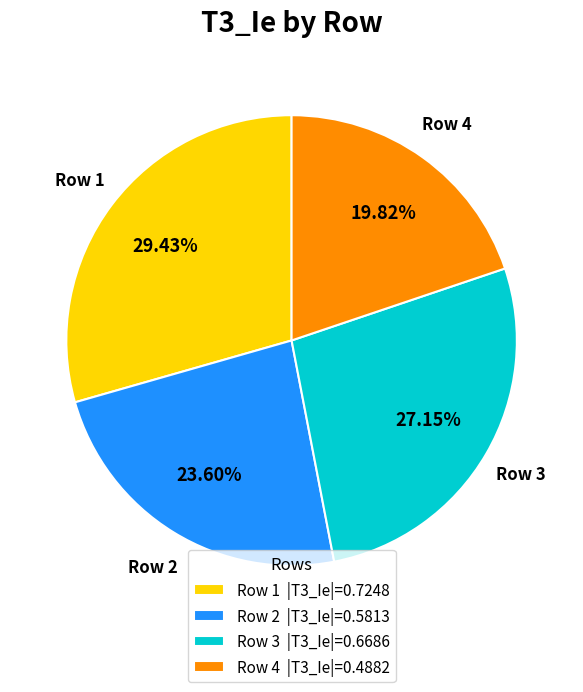

To the nearest percent, what is the difference between the Row 1 and Row 2 slice percentages?

6%